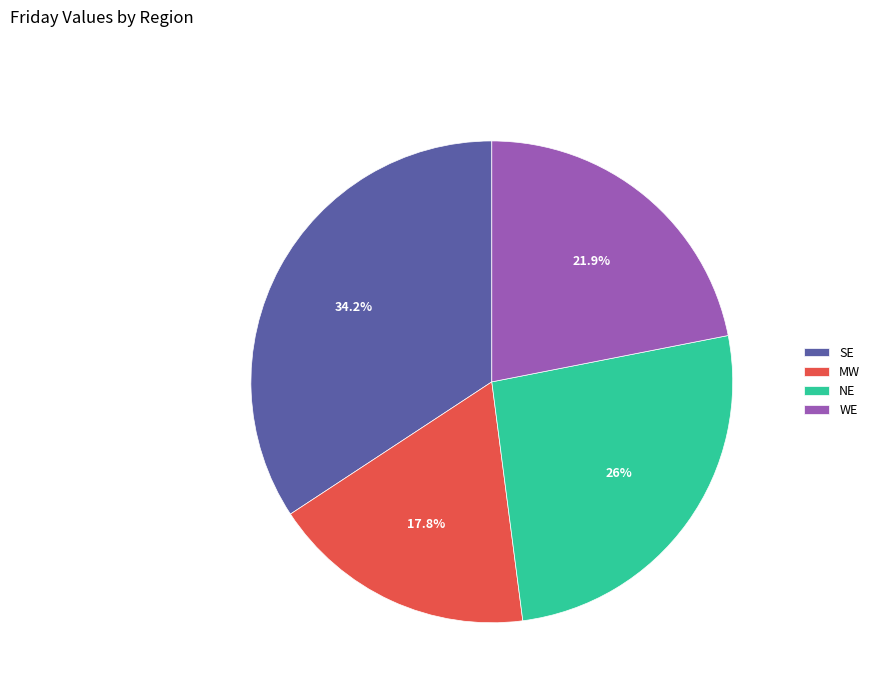

Rank the categories by value from lowest to highest.

MW, WE, NE, SE